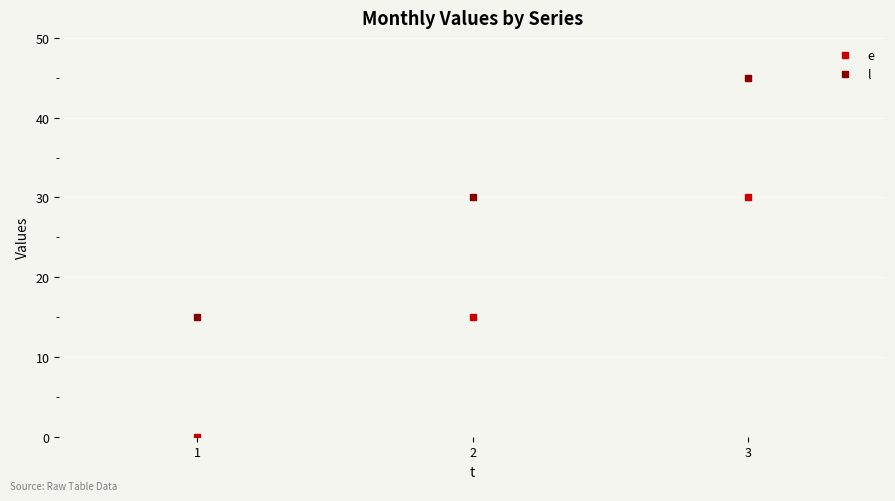

List the series in order of their peak value, highest first.

l, e